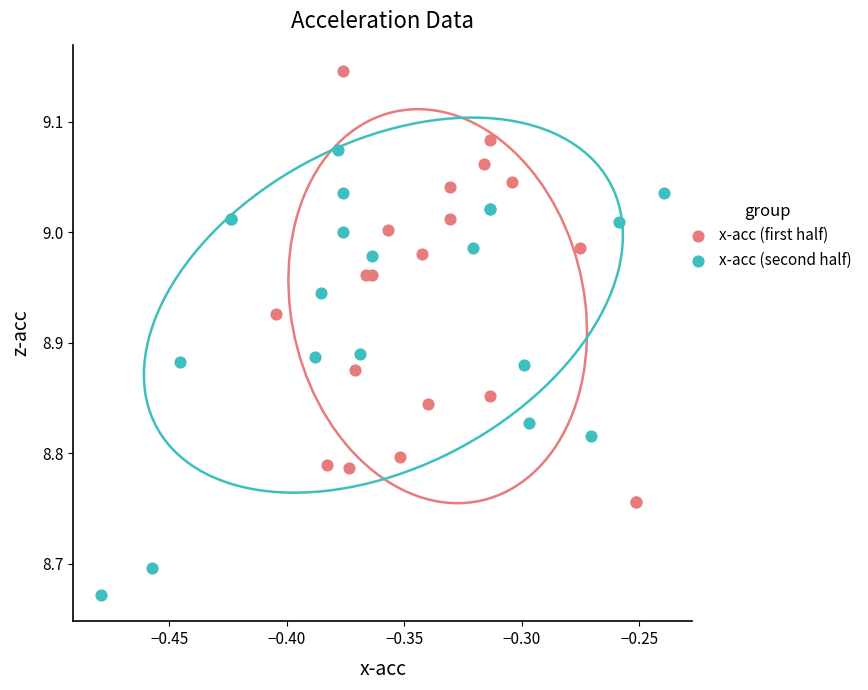

Which series contains the lowest Y value?

x-acc (second half)